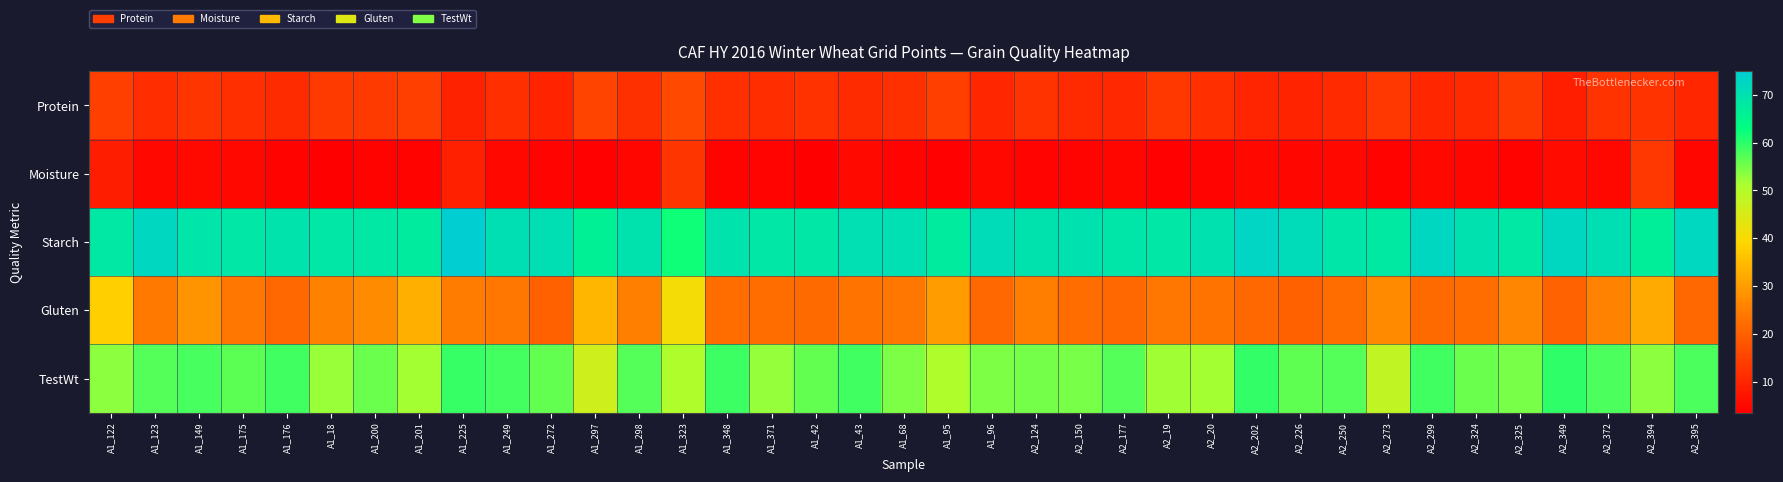

Which has a higher value, A2_372 or A2_325?

A2_325